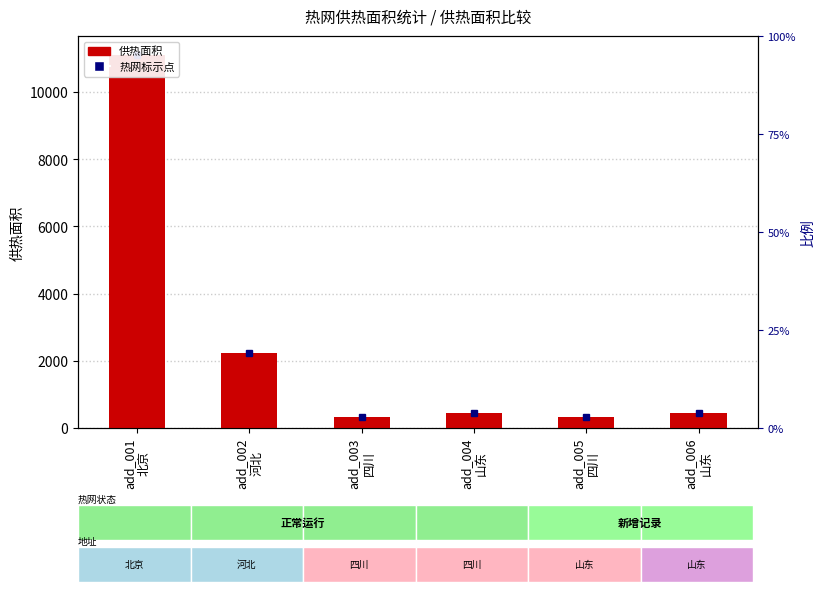

What is the ratio of the value at add_003
四川 to the value at add_005
四川?

1.0